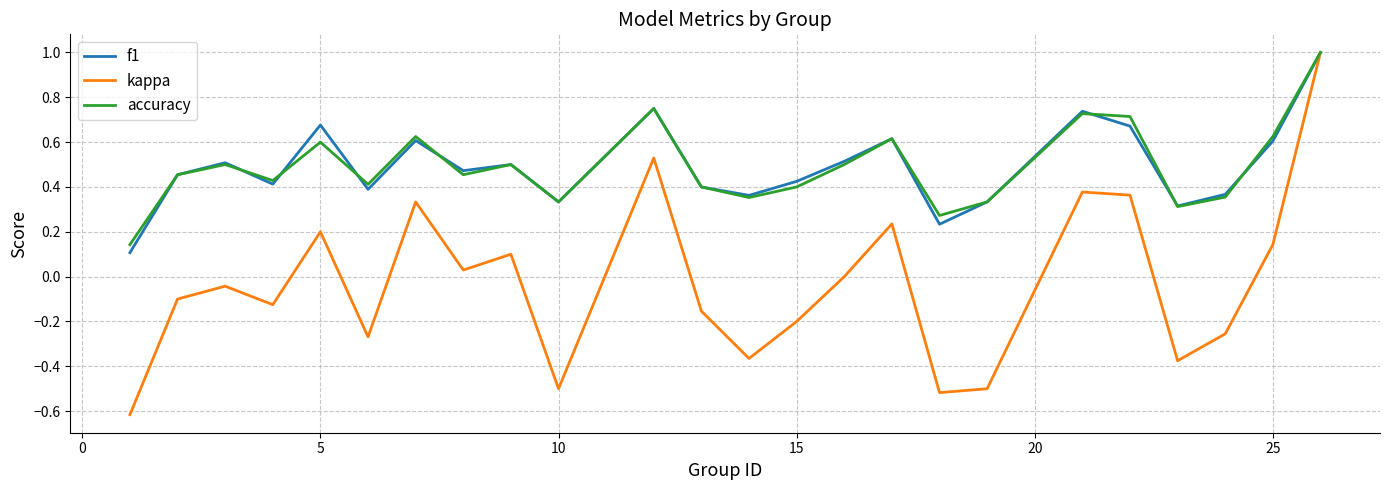

What is the maximum value for f1?

1.0